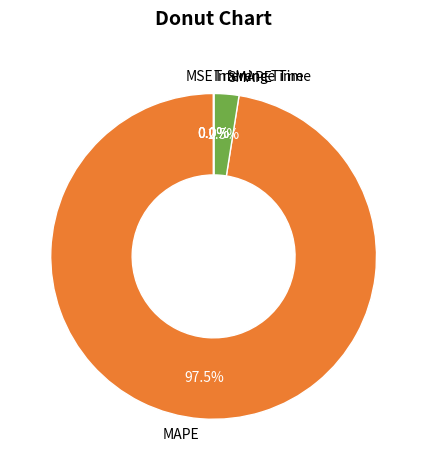

Which category accounts for the majority?

MAPE